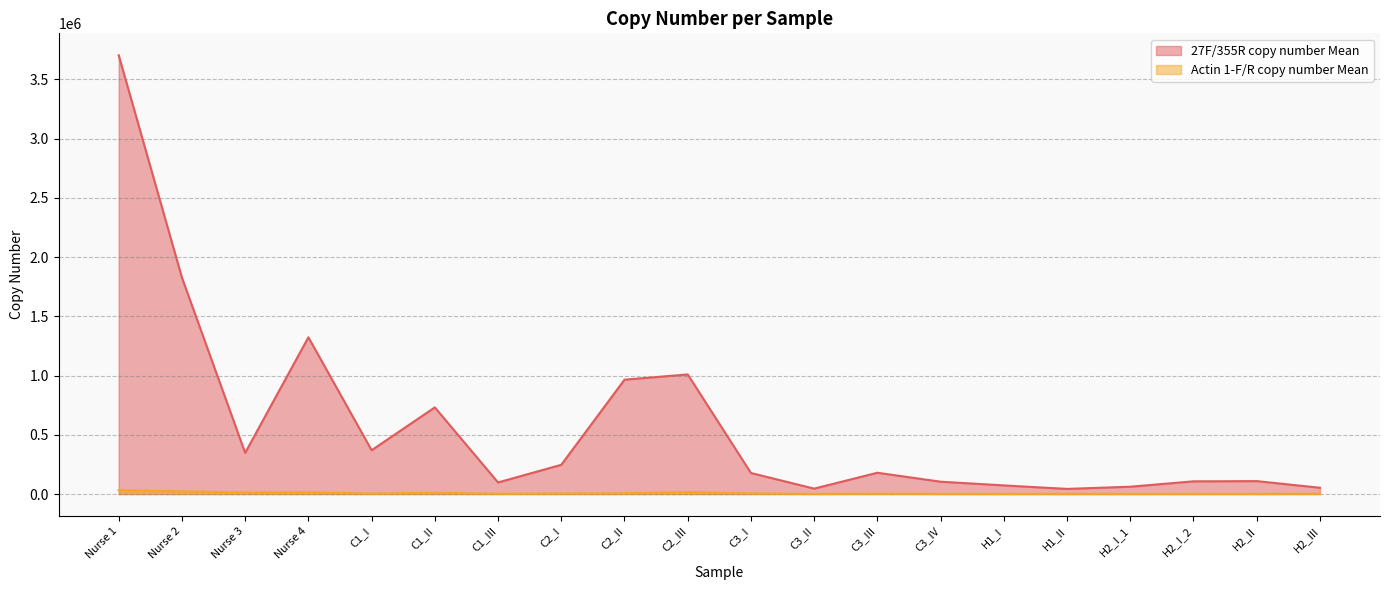

Which series changed the most between C1_I and C3_IV?

27F/355R copy number Mean